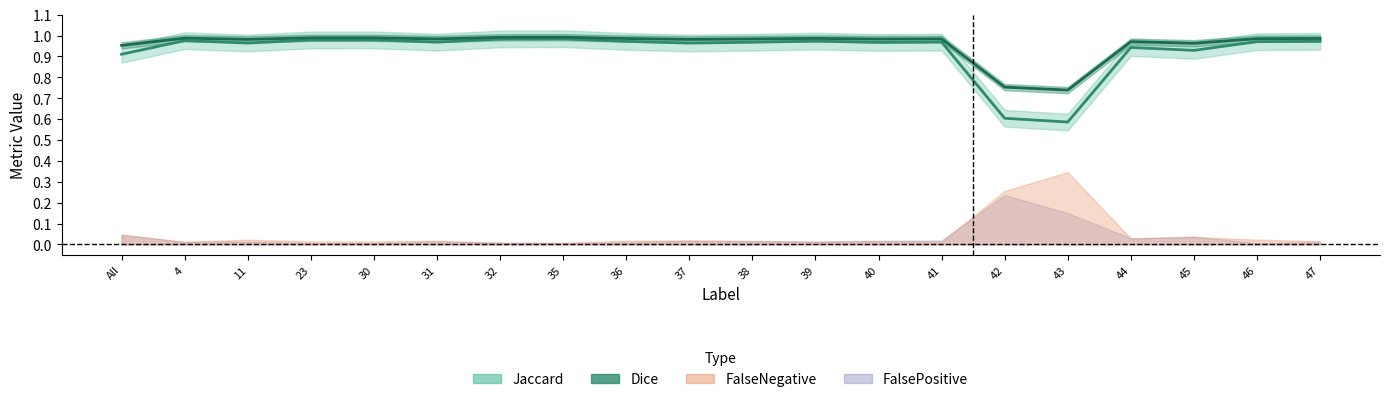

What is the average value of the Dice series?

1.0